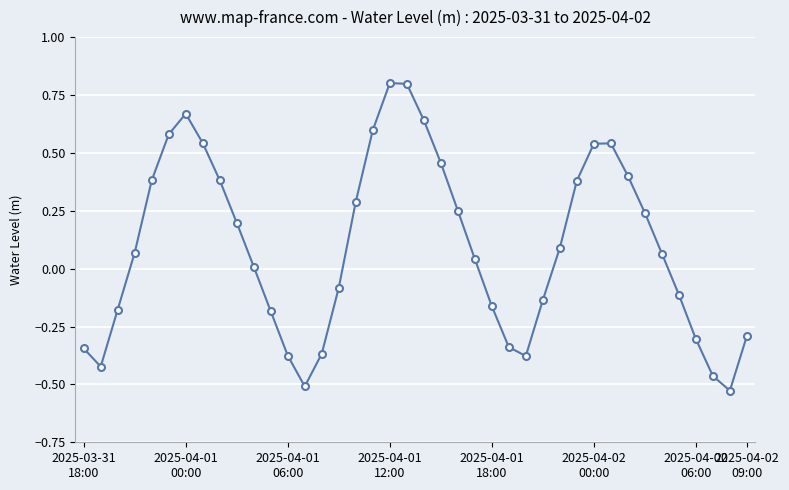

How many interior local peaks (higher than both neighbors) does the data have?

3